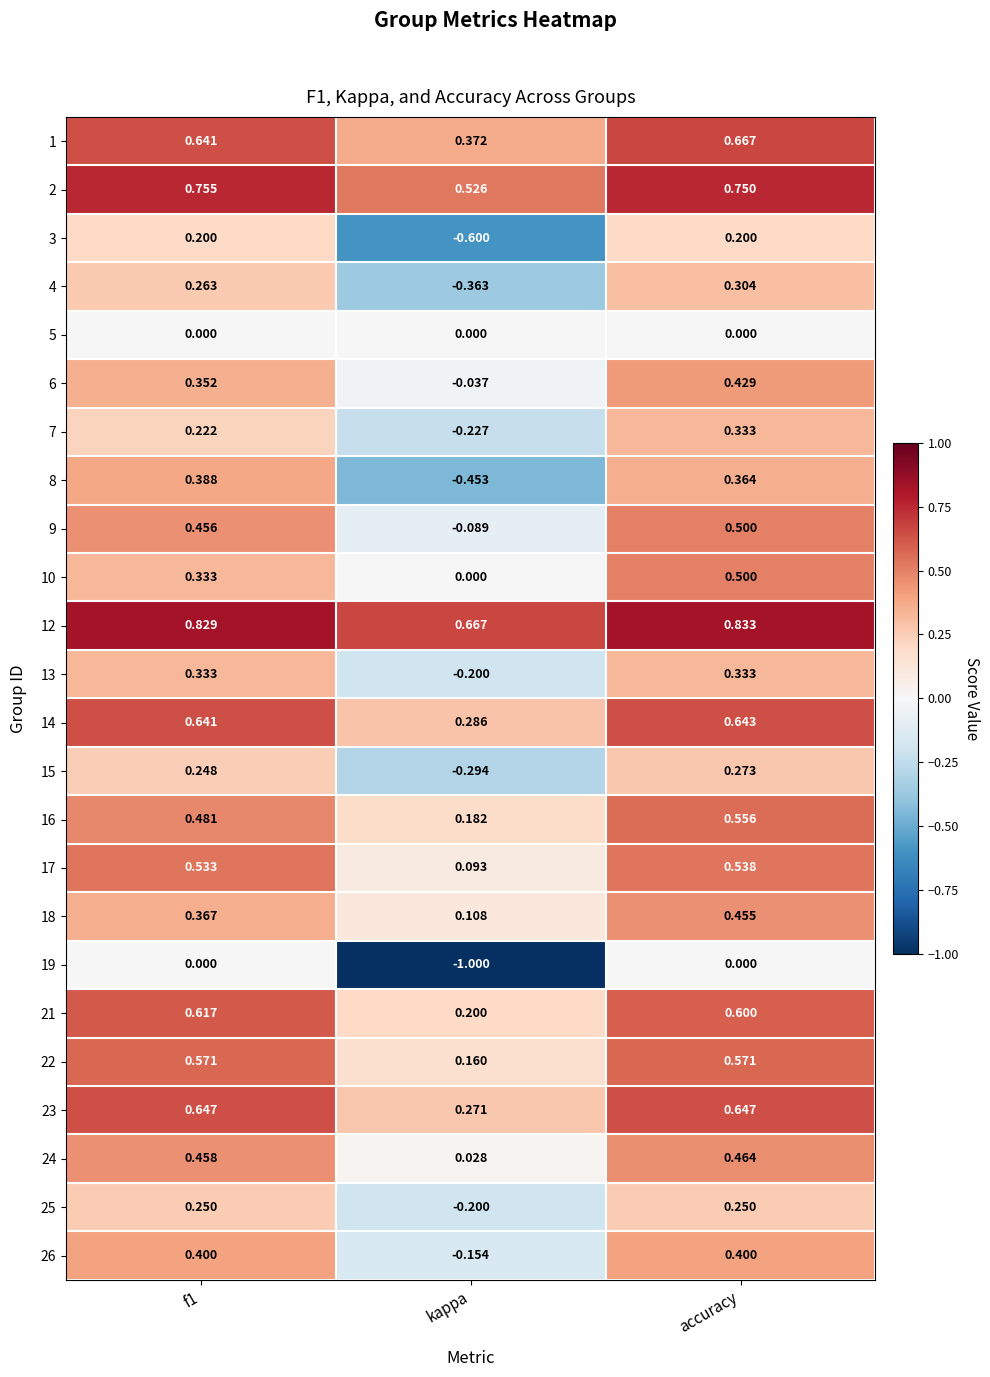

At which category is the sum across all series the highest?

accuracy